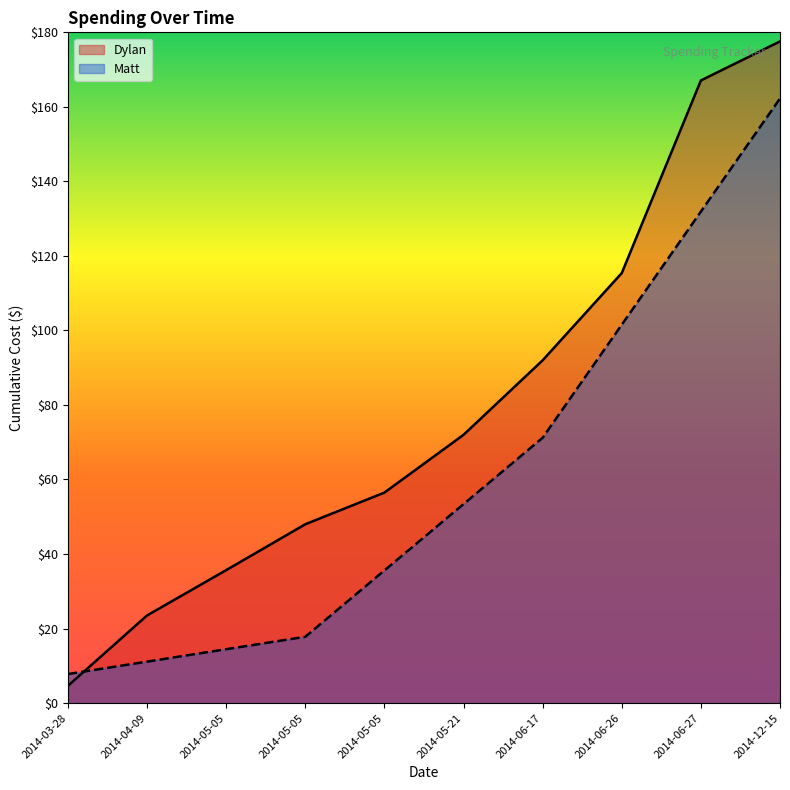

True or false: Matt has more than 1 points higher than both neighbors.

False